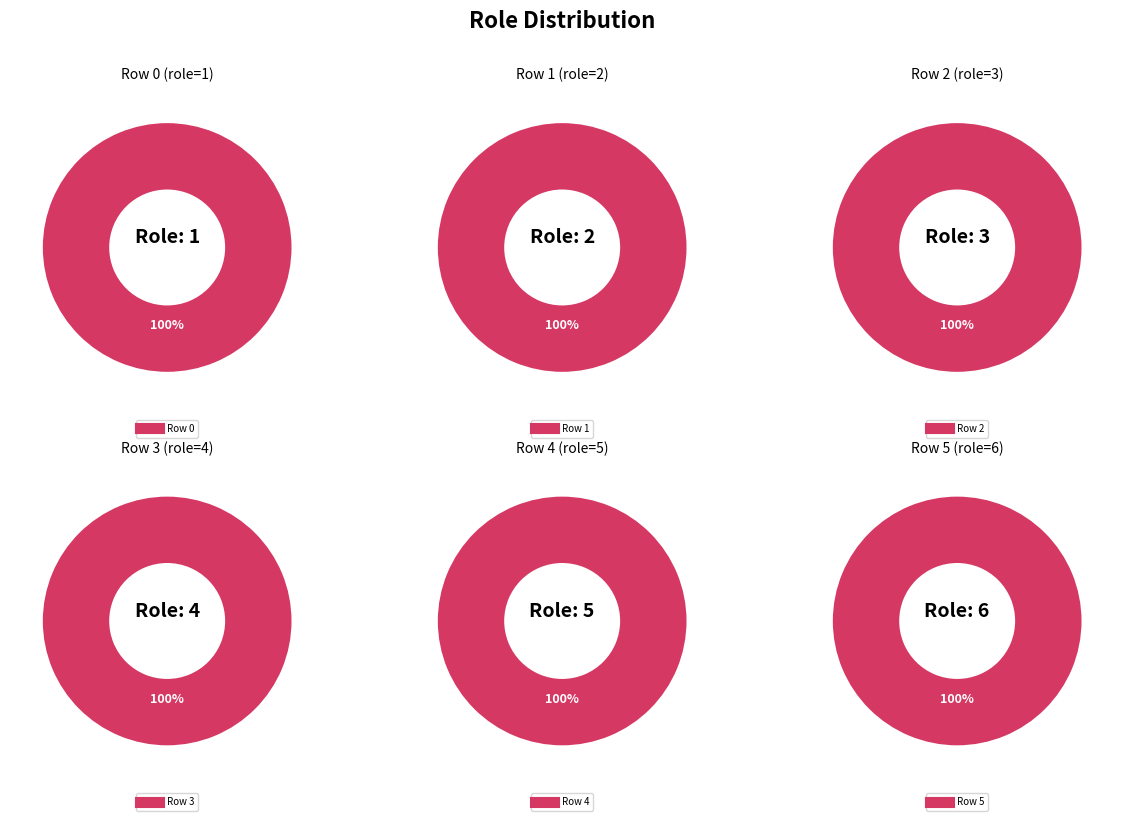

Does 1 represent more than half of the total?

No